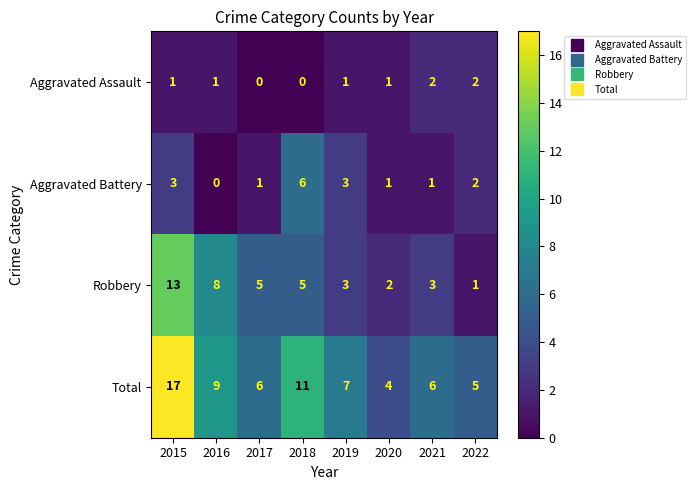

How many series are shown in this chart?

4